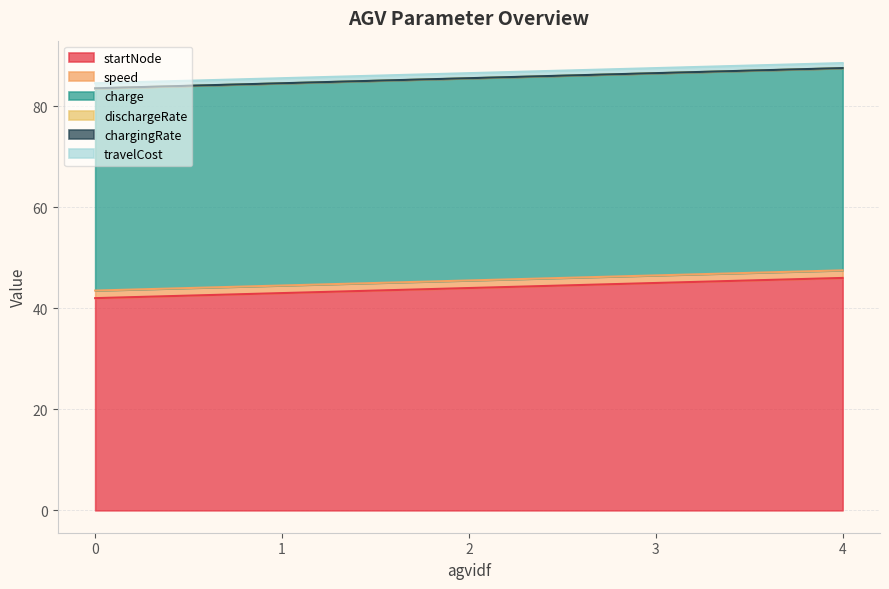

True or false: startNode has a value of 46.0 at 4.

True